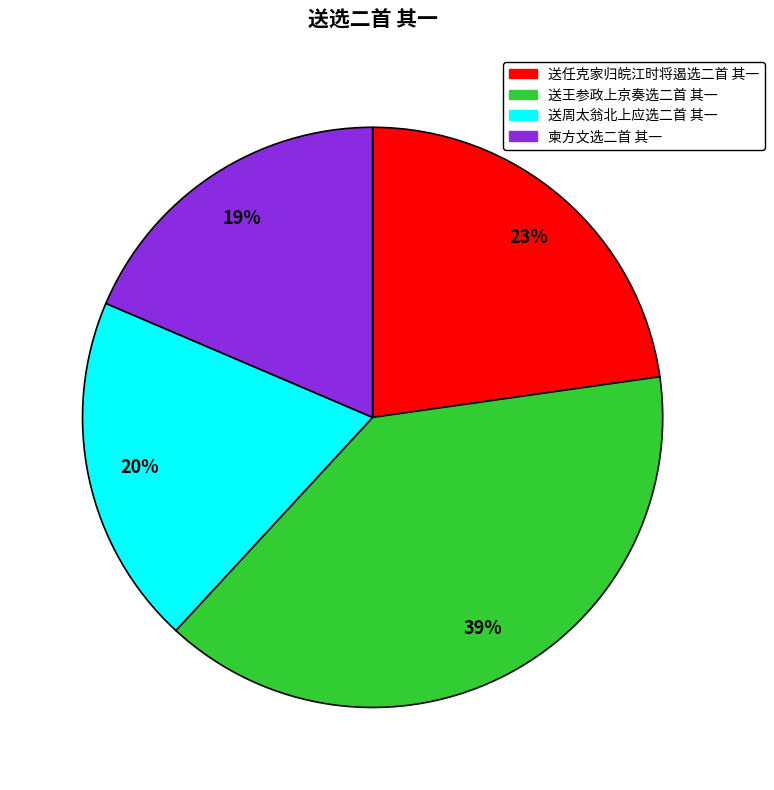

To the nearest percent, what portion does 柬方文选二首 其一 represent?

19%